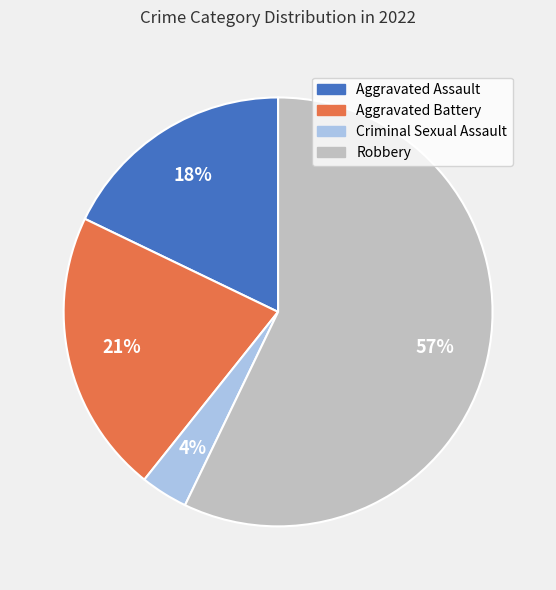

To the nearest percent, what is the average slice percentage?

25%